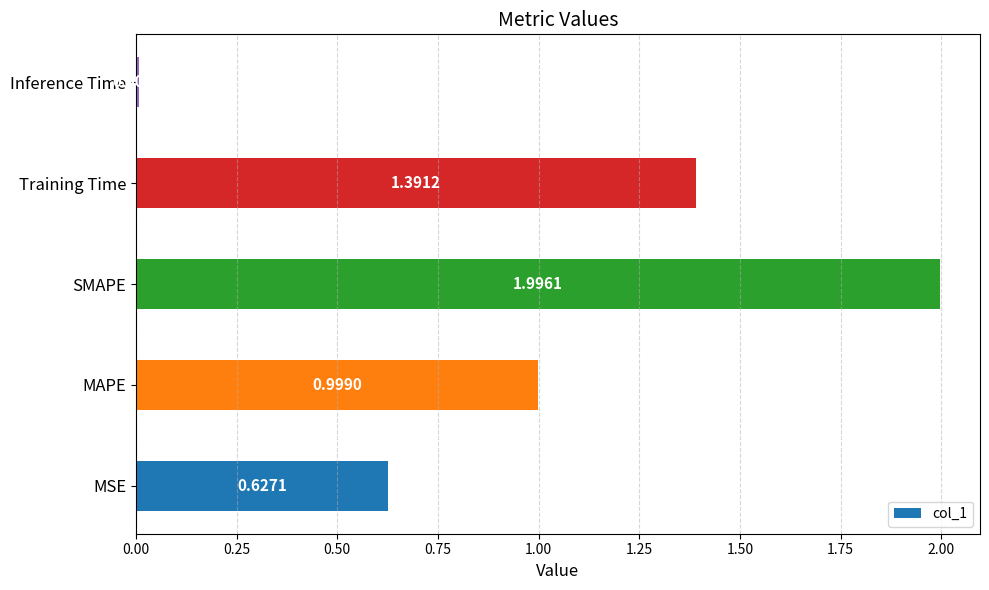

Where is the data nearest to the value 1?

MAPE